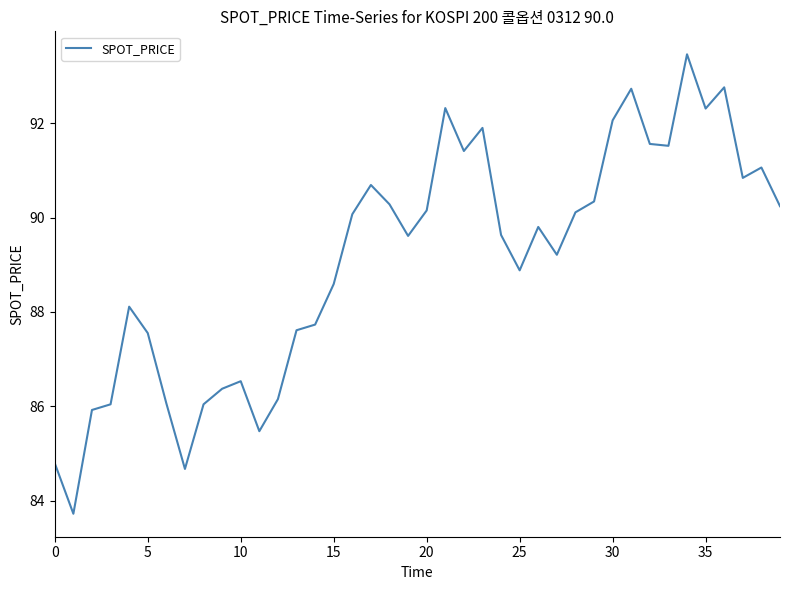

How many points are higher than both their immediate neighbors (excluding endpoints)?

10